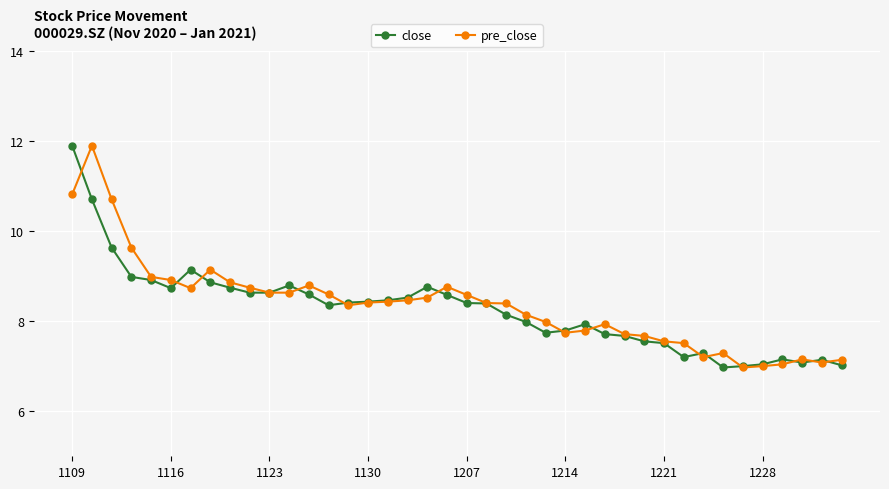

True or false: pre_close has more than 1 points higher than both neighbors.

True